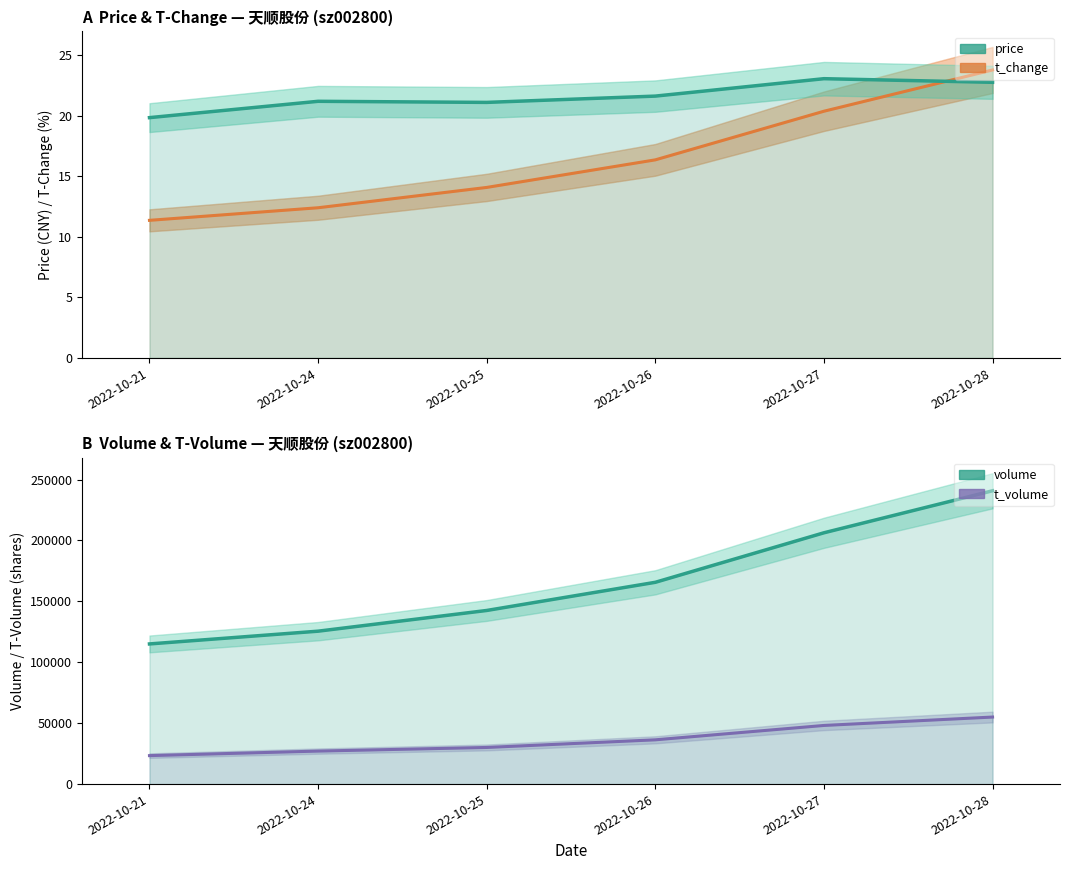

What is the spread (max minus min) of values at 2022-10-25?

142528.9